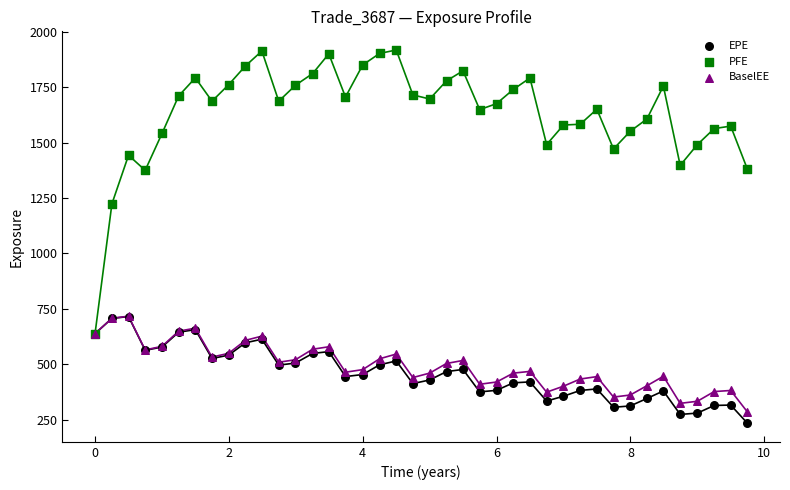

What are all the series names shown in the legend?

EPE, PFE, BaselEE